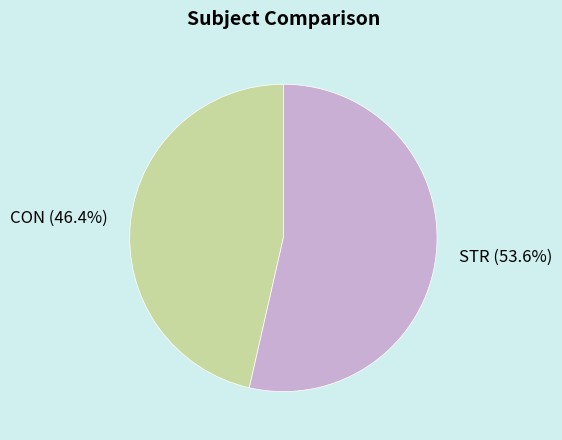

Do CON and STR together represent more than half of the pie?

Yes